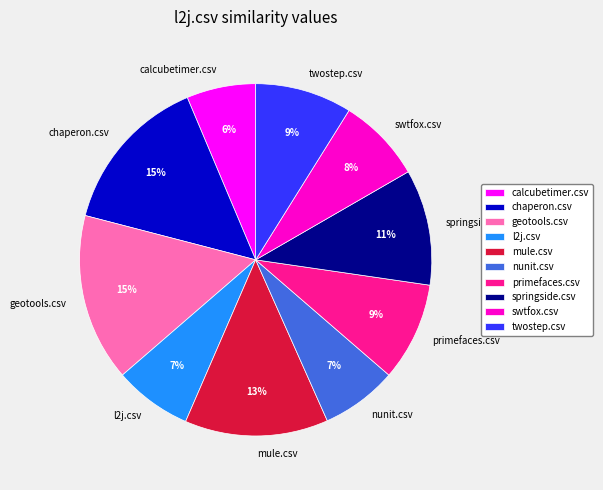

How many segments does this pie chart have?

10